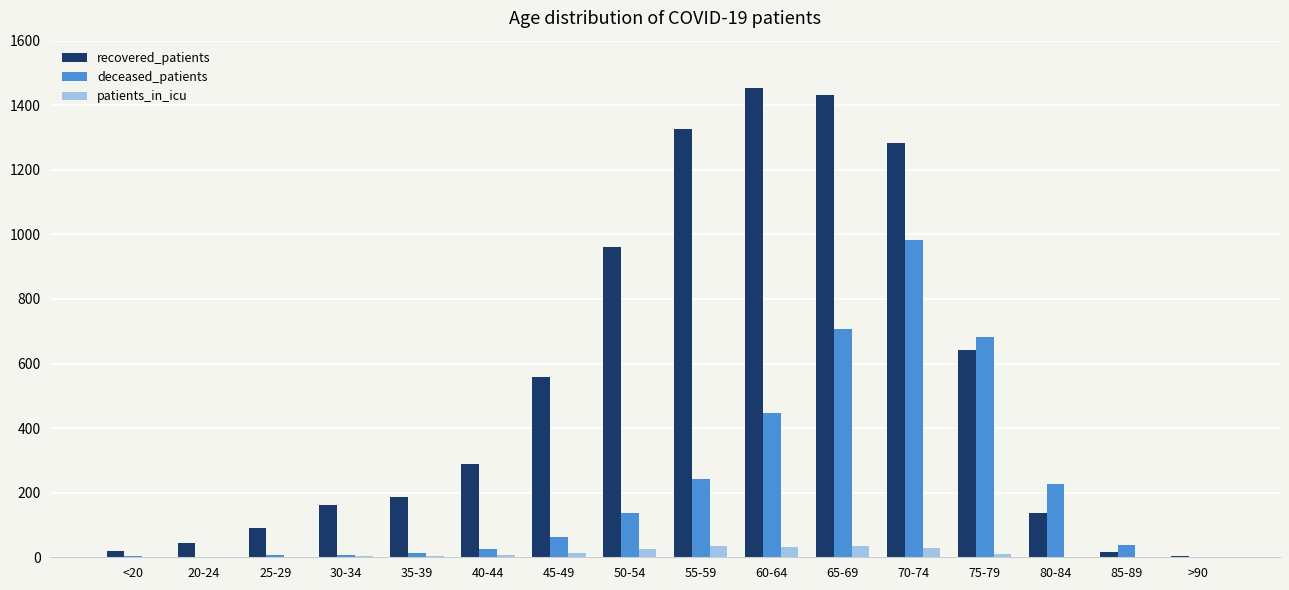

Are the bars grouped side by side (vs. stacked)?

Yes